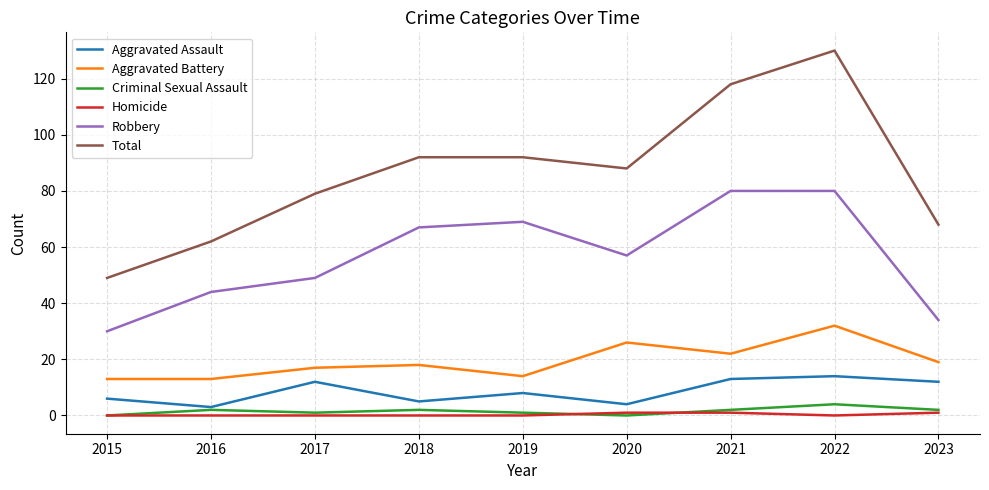

At which label does Robbery first exceed 57?

2018